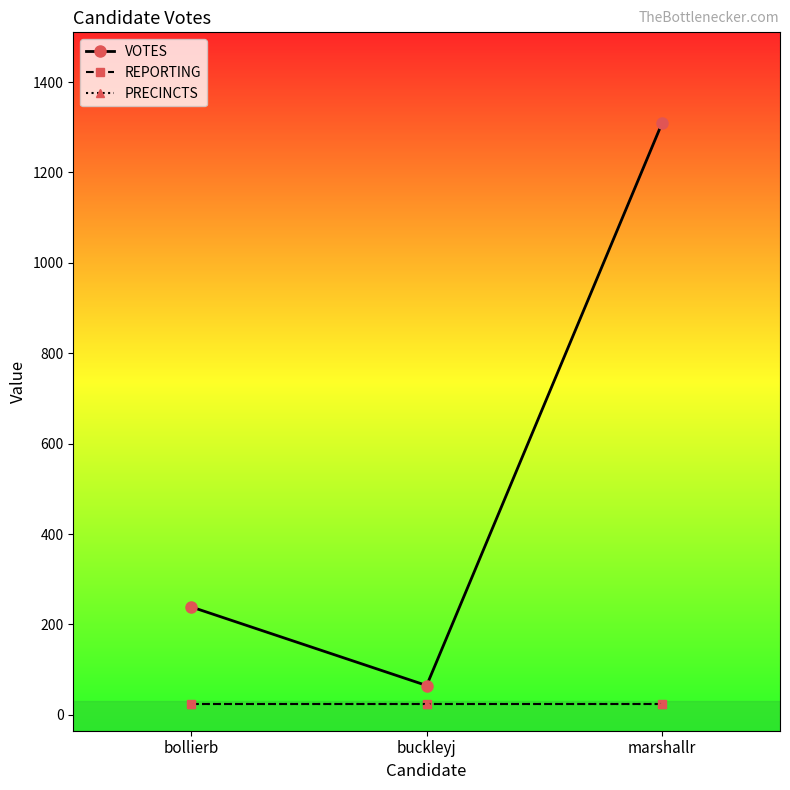

What is the label of the 2nd point from the left?

buckleyj